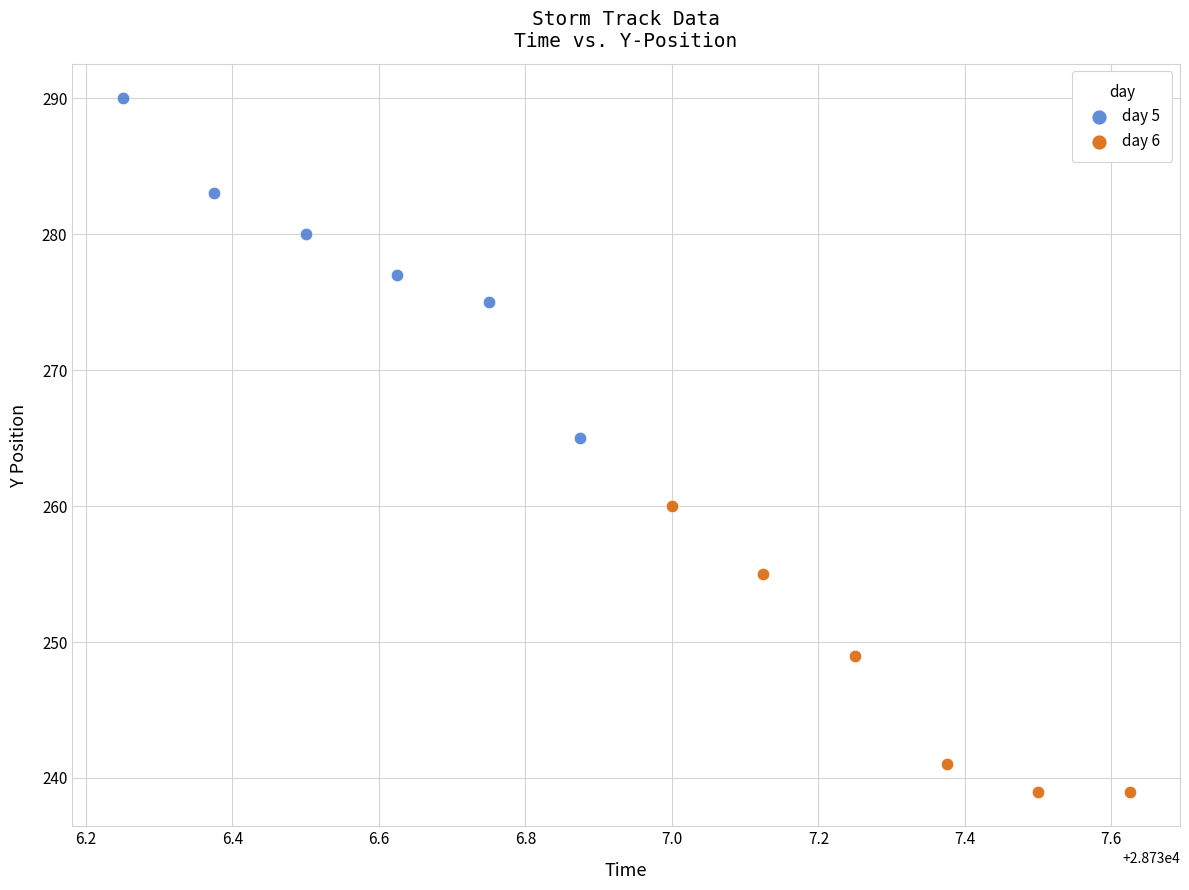

Which series has the largest Y range (max minus min)?

day 5